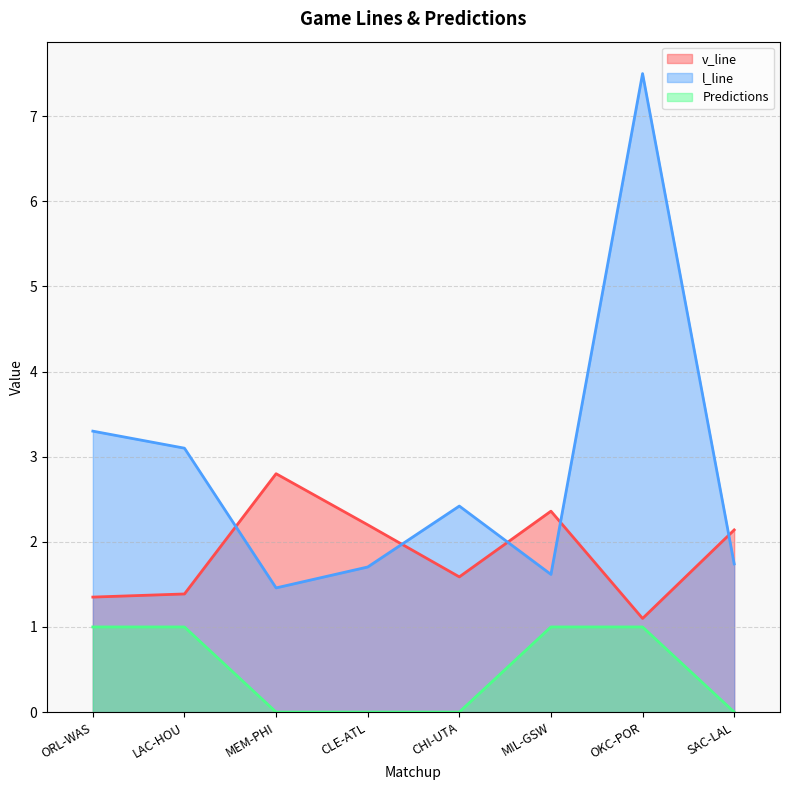

True or false: Predictions has a value of 0.0 at MEM-PHI.

True